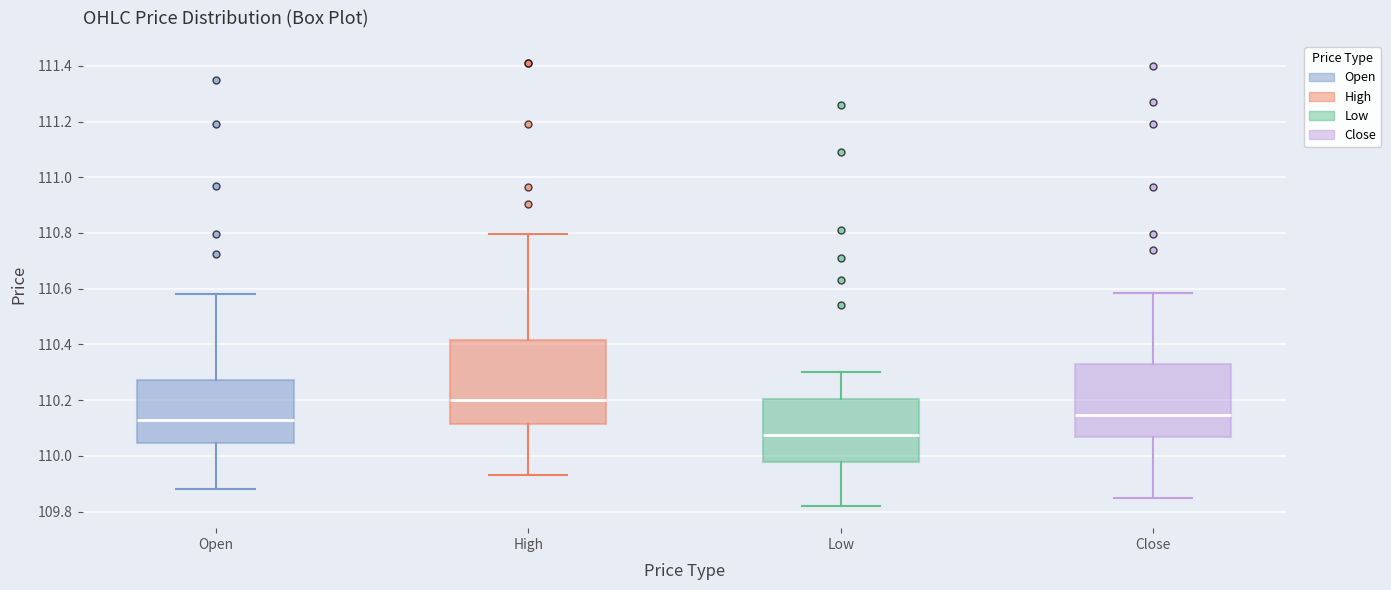

Reading left to right, transcribe this box plot: for each box, give where its median line is, the range the box spans, and where its two whiskers end, as read against the y-axis. The values are not printed on the chart, so give them approximately, as read against the axis.

Open: median 110.14, box 110.04 to 110.28, whiskers 109.88 to 110.58
High: median 110.20, box 110.12 to 110.42, whiskers 109.94 to 110.80
Low: median 110.08, box 109.98 to 110.20, whiskers 109.82 to 110.30
Close: median 110.14, box 110.06 to 110.34, whiskers 109.86 to 110.58